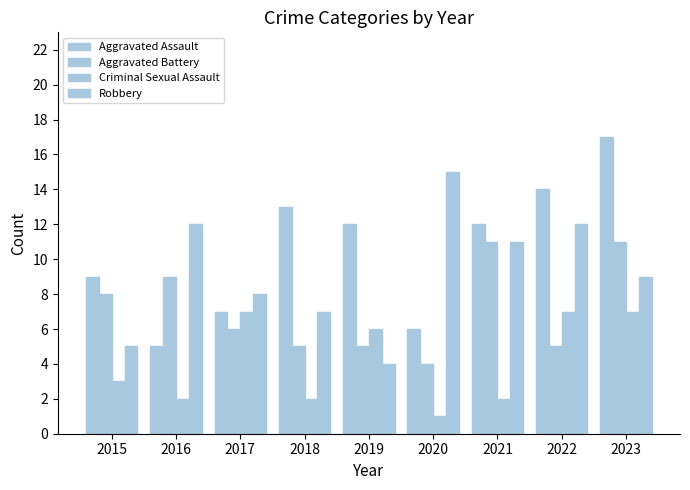

Rank the series by their maximum value, from highest to lowest.

Aggravated Assault, Robbery, Aggravated Battery, Criminal Sexual Assault